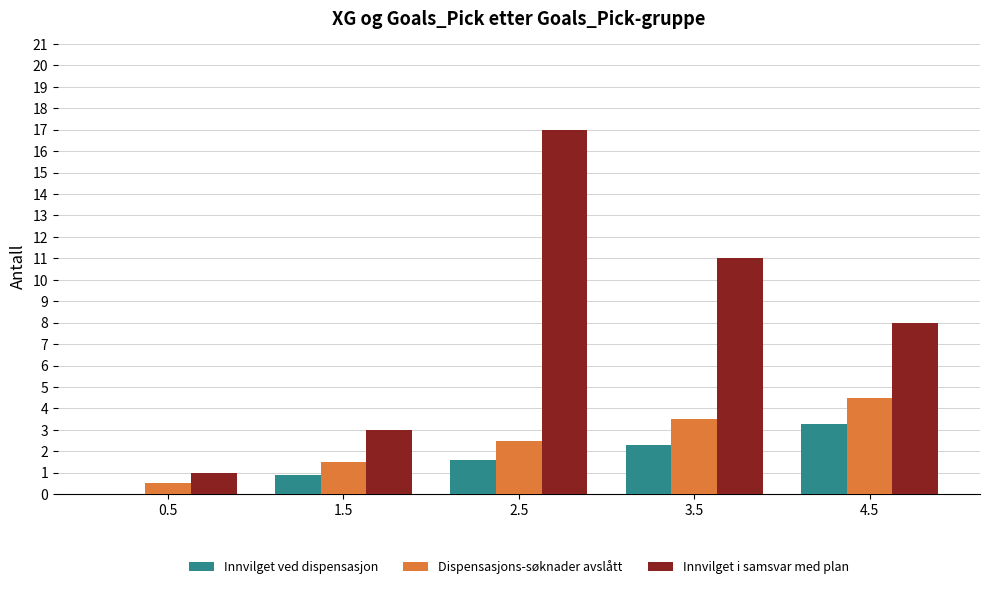

At which label does Innvilget ved dispensasjon first exceed 1?

2.5